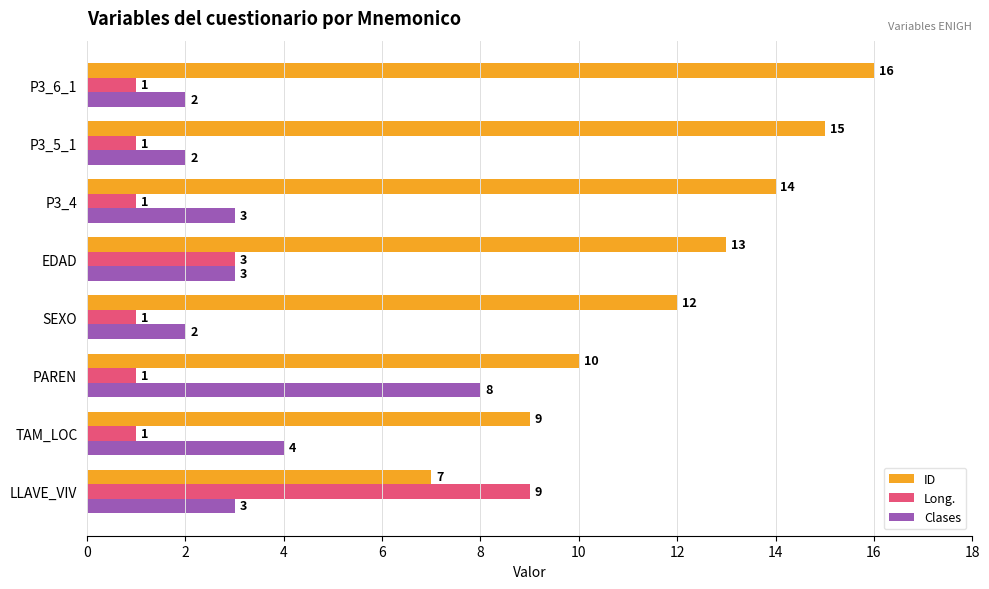

Count the number of data series in this chart.

3